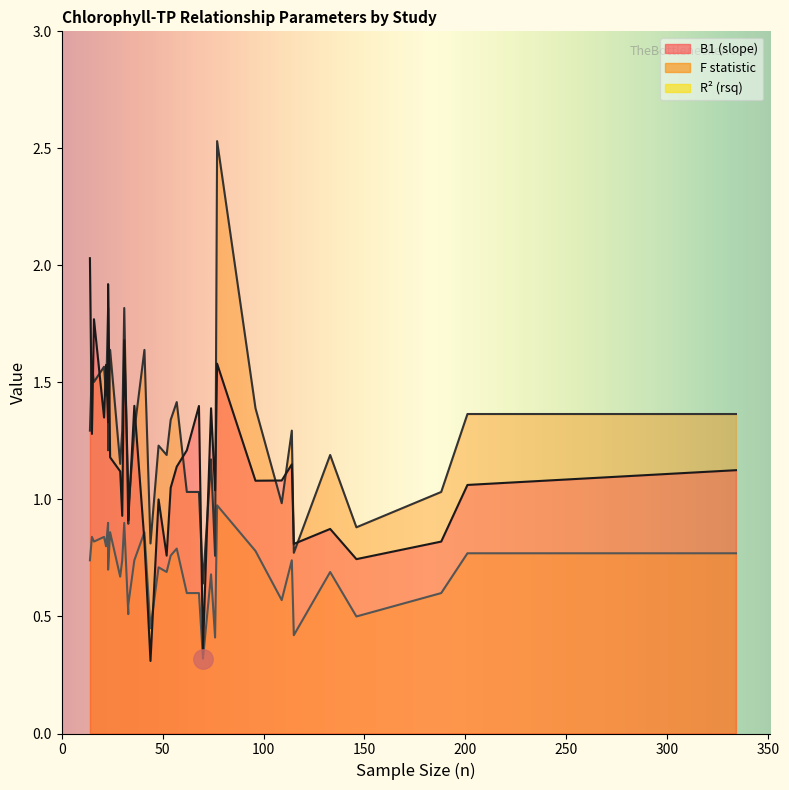

Rank the series by their average value, from lowest to highest.

rsq, B1, F